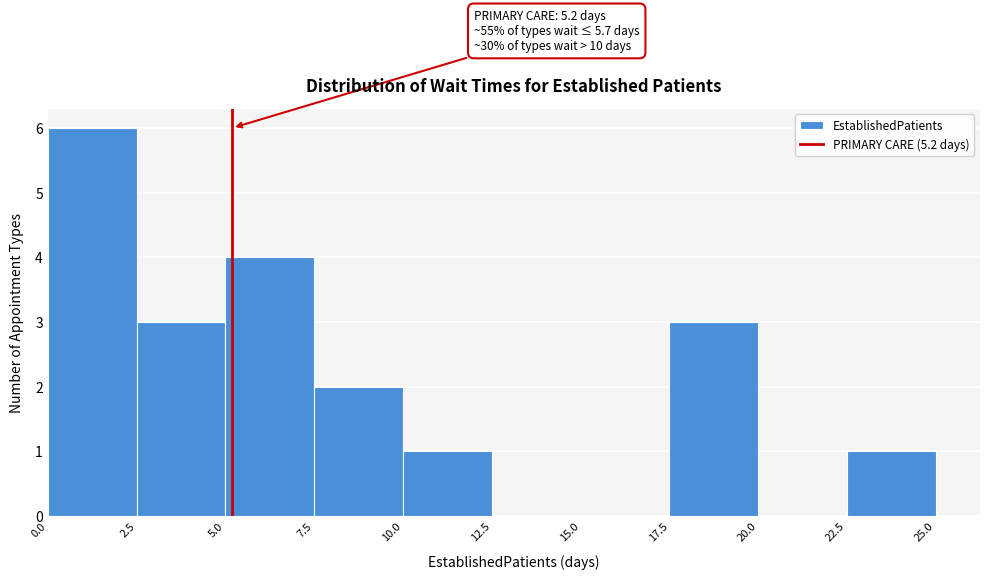

Which range on the x-axis has the tallest bar?

0.0 to 2.5